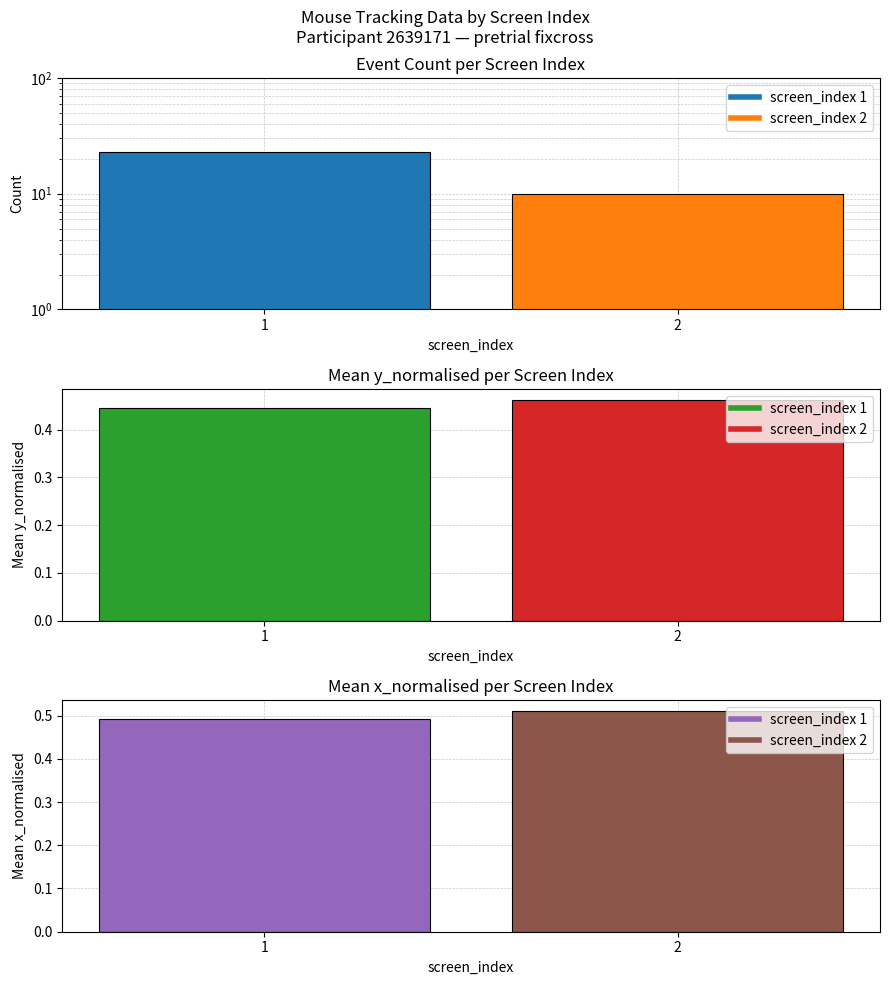

At which category does the chart reach its minimum across all series?

1